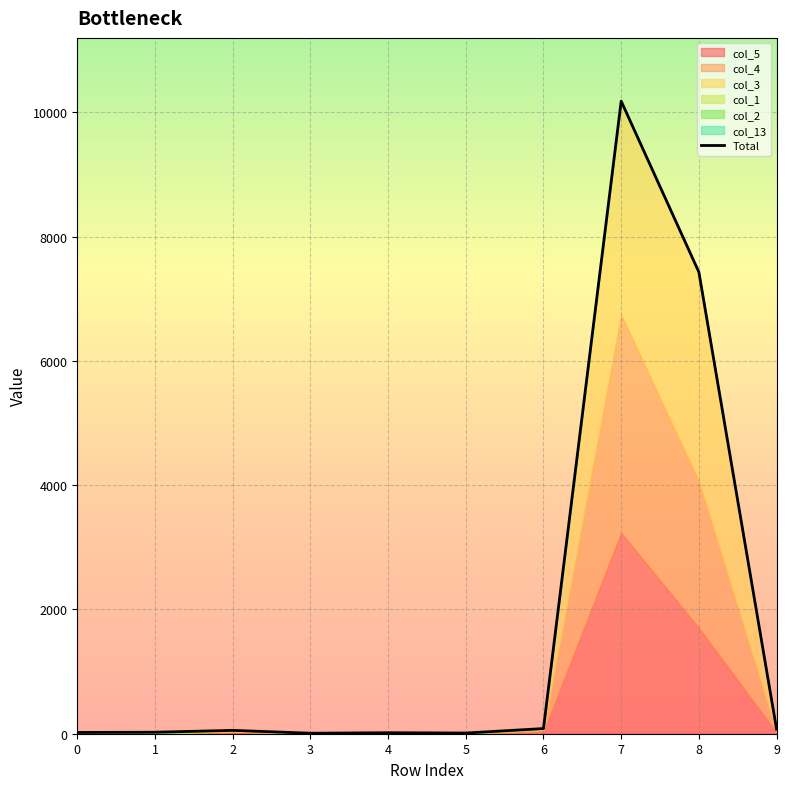

List the labels in order of value, largest first.

7, 8, 6, 9, 2, 1, 0, 4, 5, 3